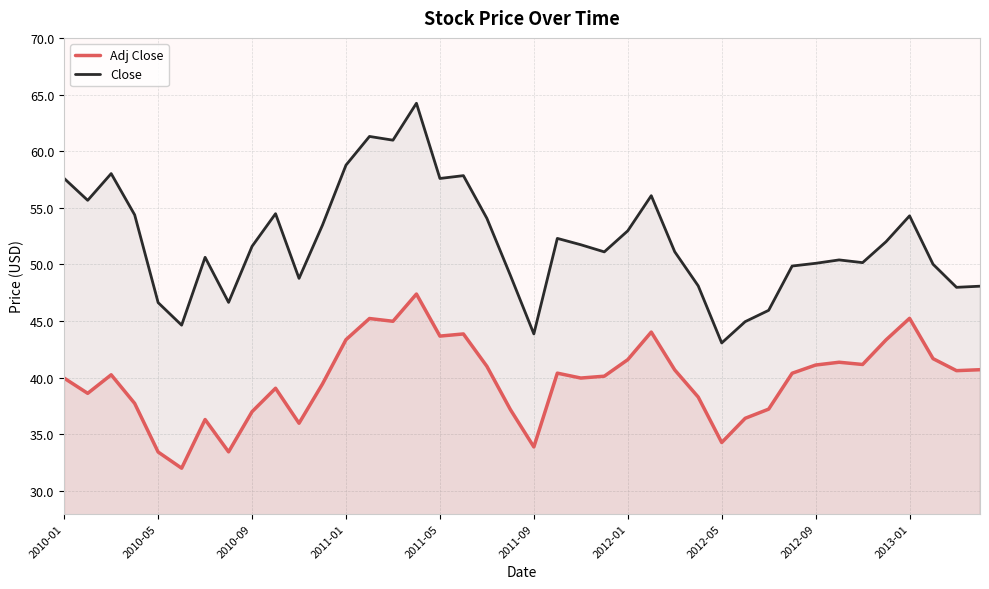

True or false: Close has more than 0 interior local peaks.

True